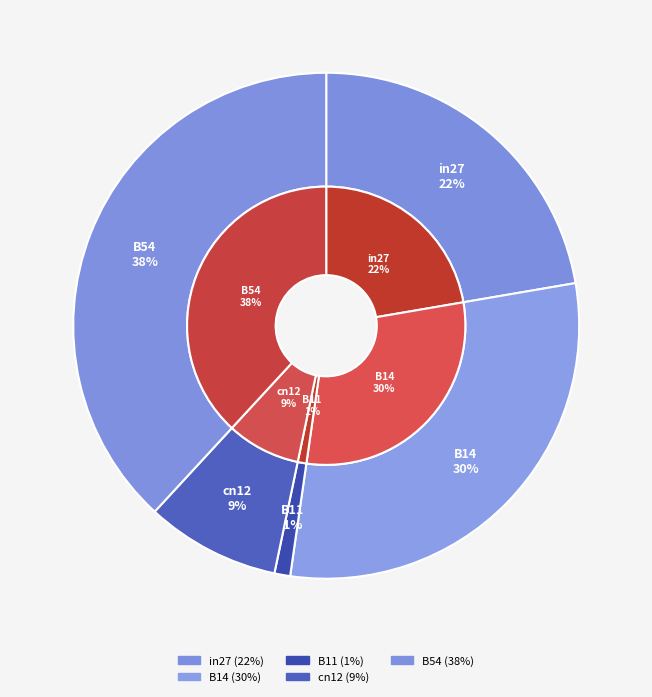

Is there a majority slice in this chart?

No